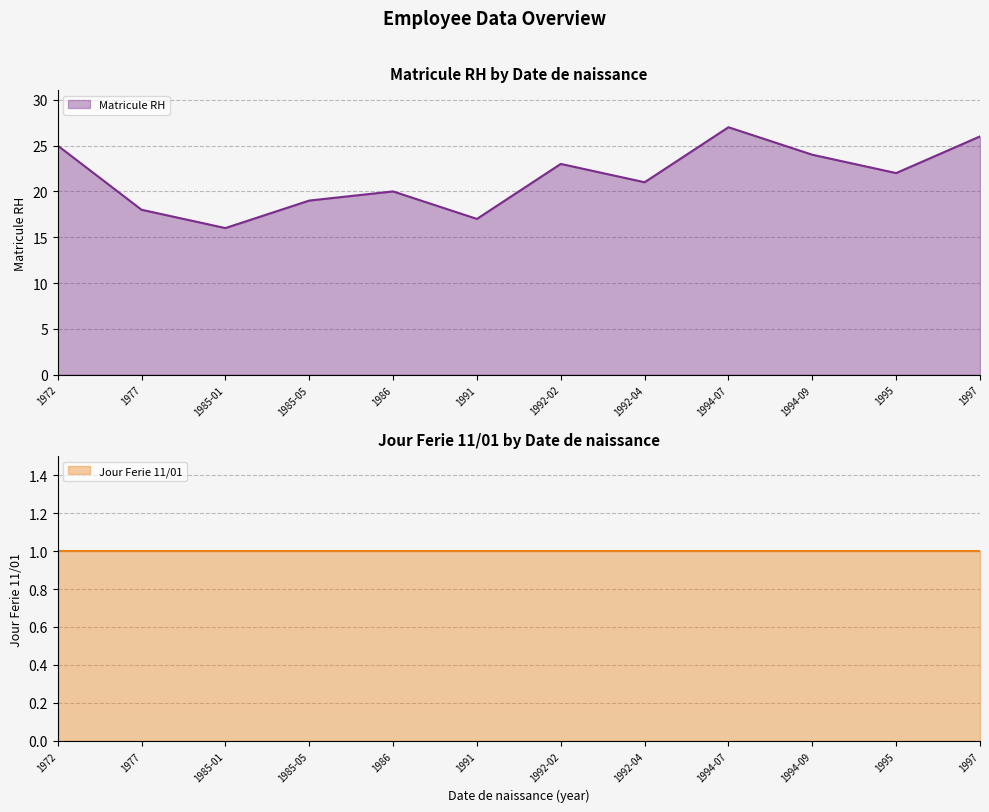

Reading left to right, extract all data points from this chart.

1972=25	1977=18	1985-01=16	1985-05=19	1986=20	1991=17	1992-02=23	1992-04=21	1994-07=27	1994-09=24	1995=22	1997=26